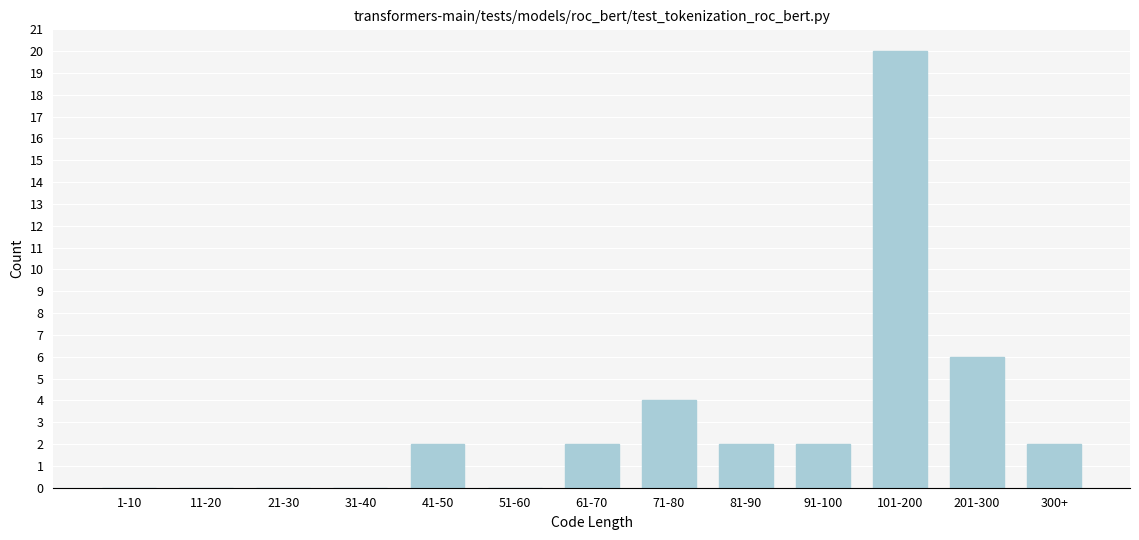

Reading left to right, list all the values displayed in this chart.

1-10=0	11-20=0	21-30=0	31-40=0	41-50=2	51-60=0	61-70=2	71-80=4	81-90=2	91-100=2	101-200=20	201-300=6	300+=2